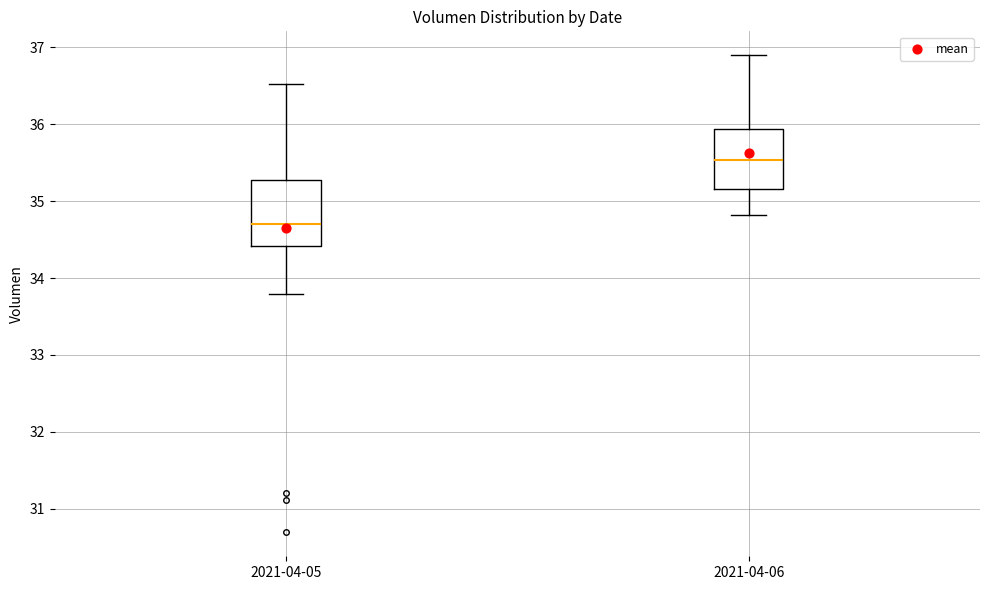

Which box has the lowest median line?

2021-04-05